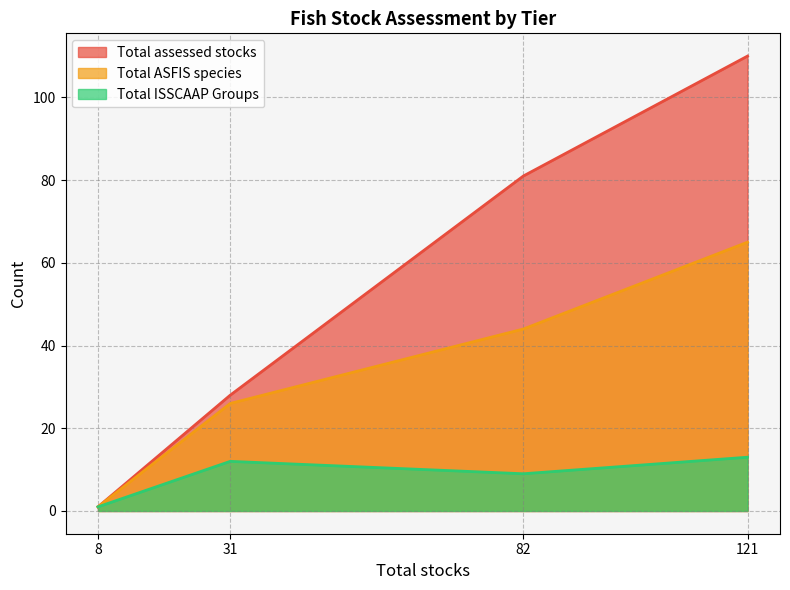

True or false: Total assessed stocks has more than 1 interior local peaks.

False